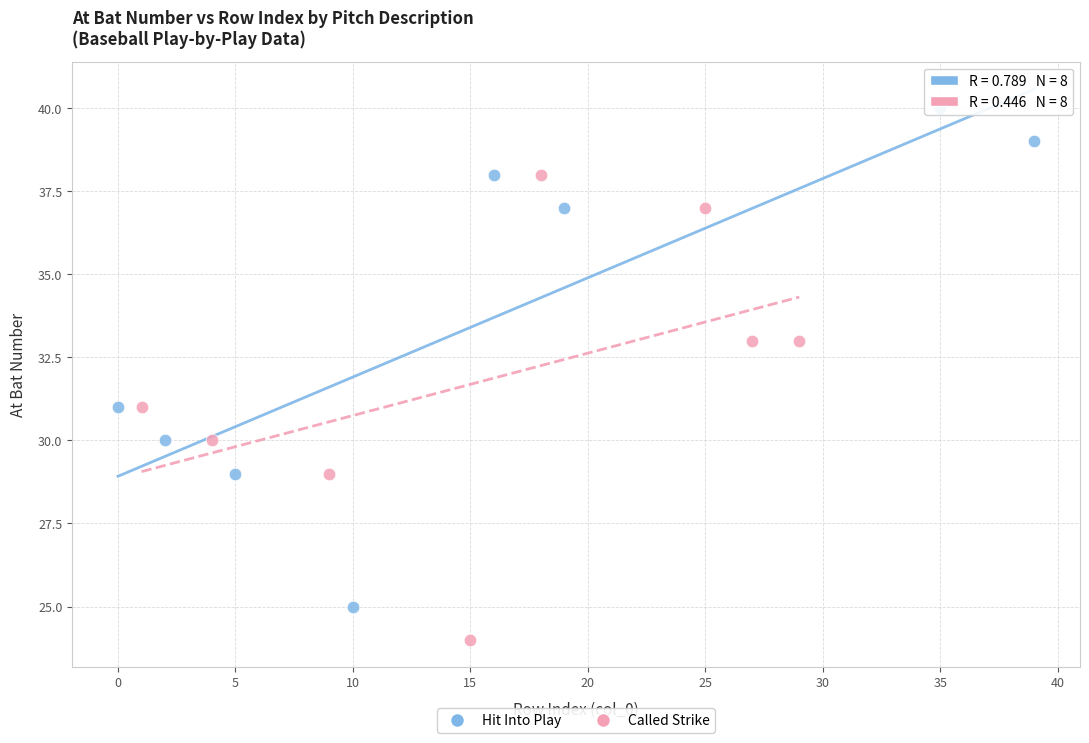

Which series has the largest Y range (max minus min)?

Hit Into Play